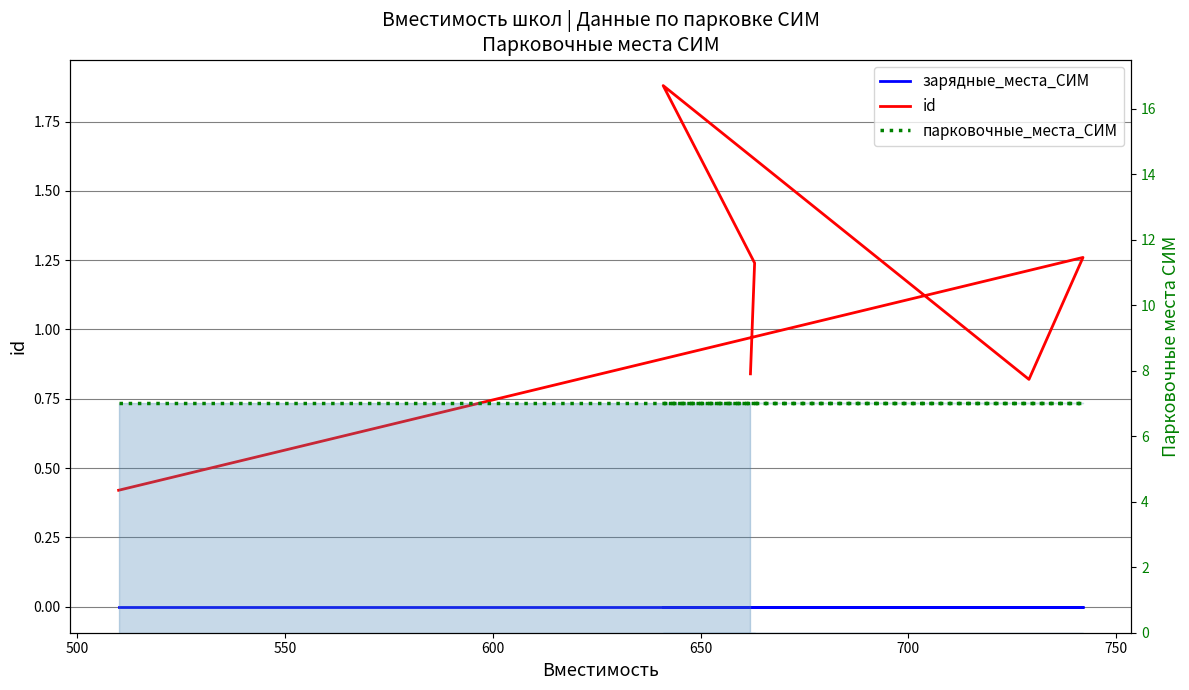

Is it true that парковочные_места_СИМ equals 7.0 at 650?

True